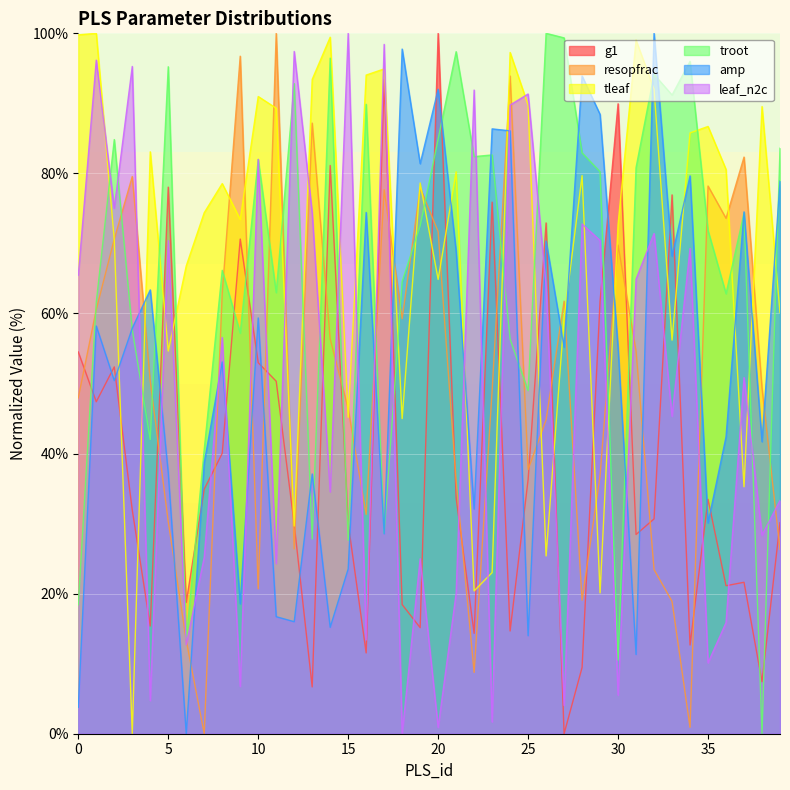

What is the difference between the maximum and second lowest values in the g1 series?

93.3